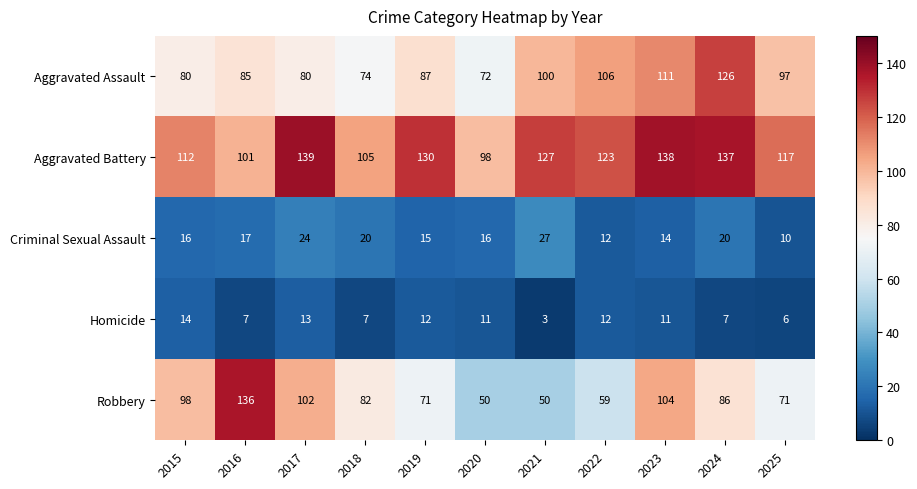

At which label does Robbery first exceed 82?

2015